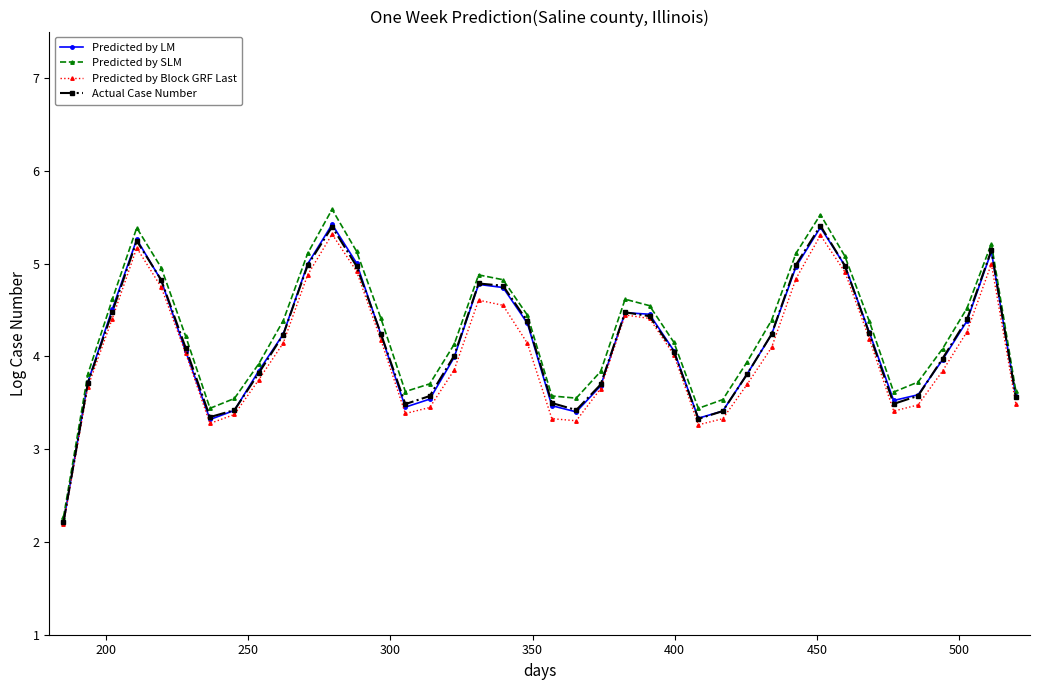

How many categories are shown in the chart?

40